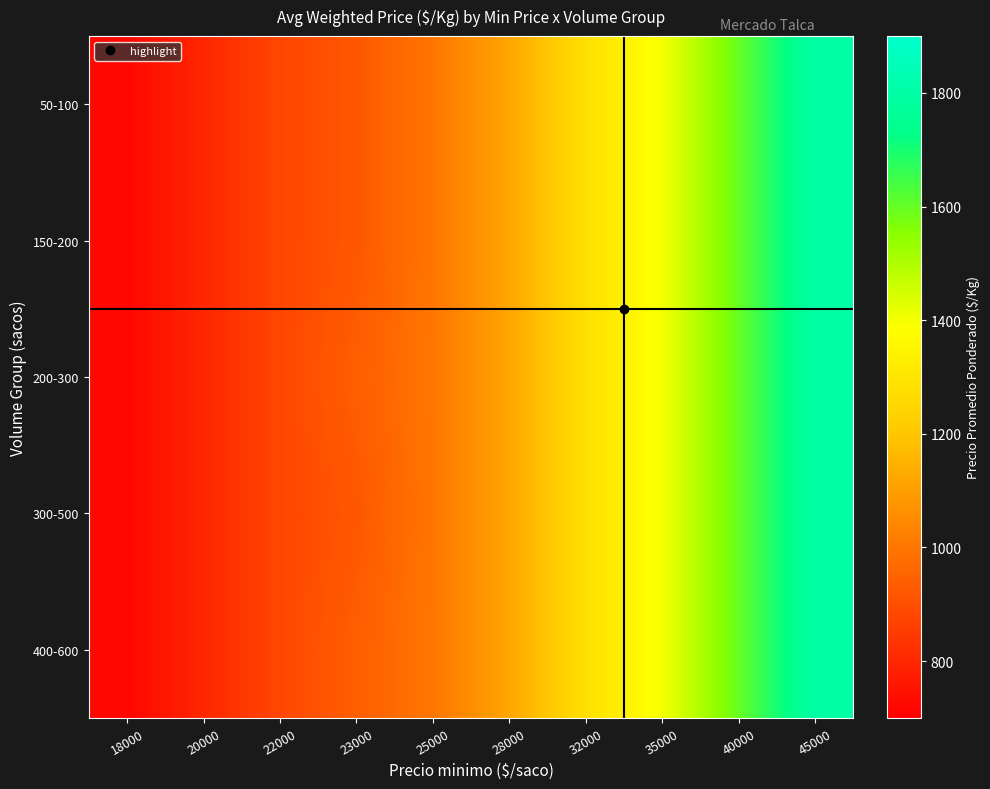

Between 35000 and 45000, which is larger?

45000